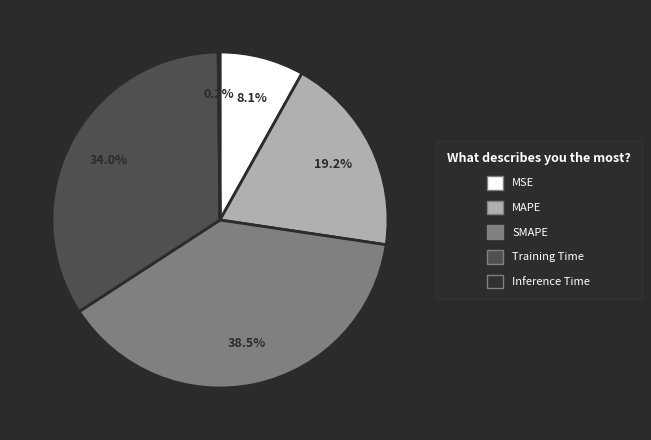

What is the ratio of the value at MAPE to the value at Training Time?

0.6